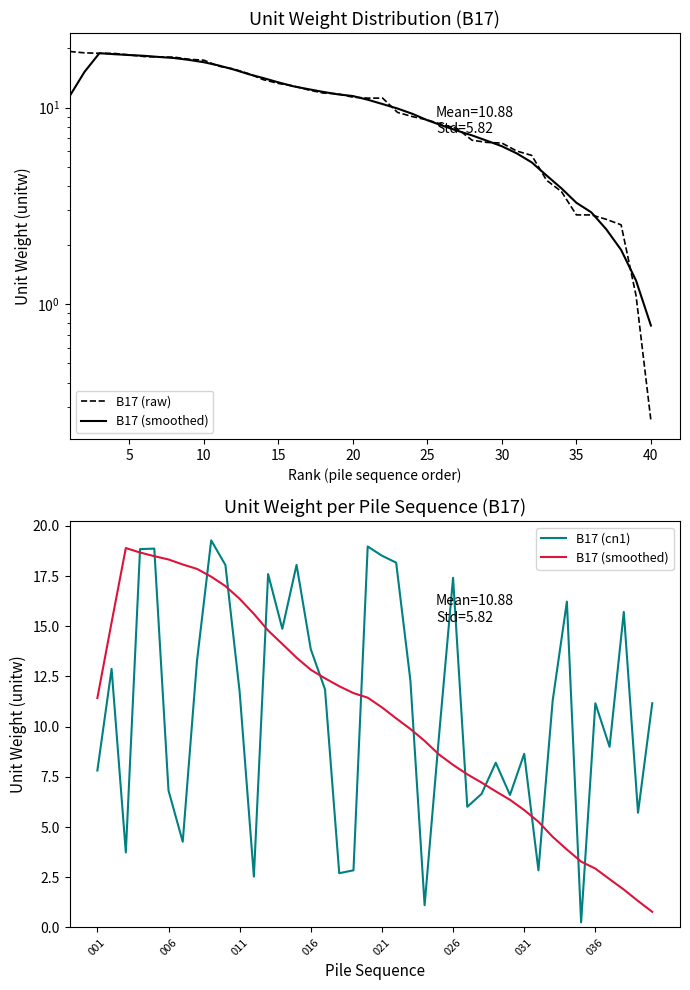

What is the difference between the maximum and second lowest values in the B17 (raw) series?

18.2